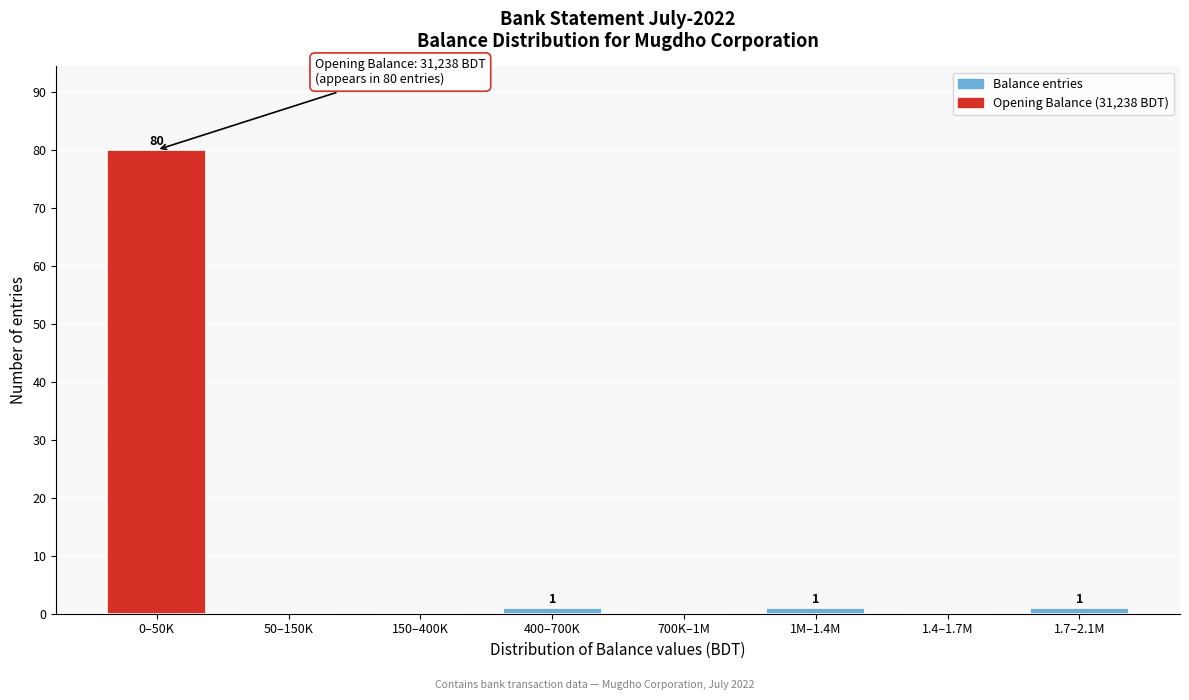

Reading left to right, list all the values displayed in this chart.

0–50K=80	50–150K=0	150–400K=0	400–700K=1	700K–1M=0	1M–1.4M=1	1.4–1.7M=0	1.7–2.1M=1